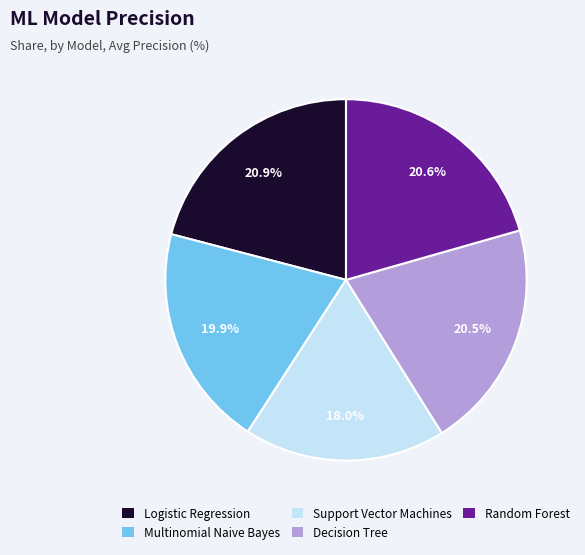

Is Logistic Regression the majority of the pie?

No